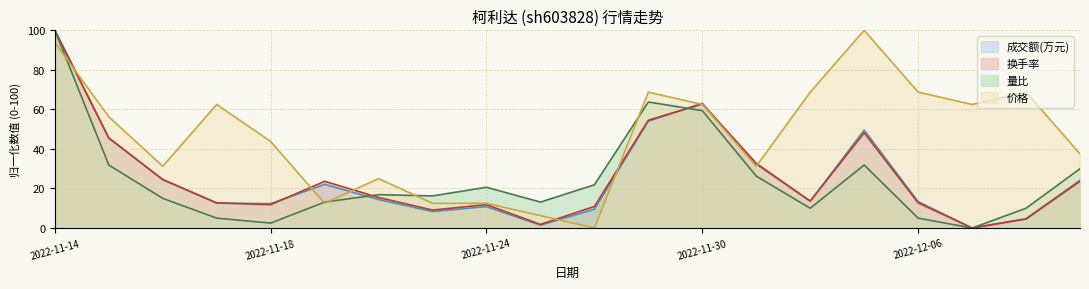

Does the chart have visible grid lines?

Yes